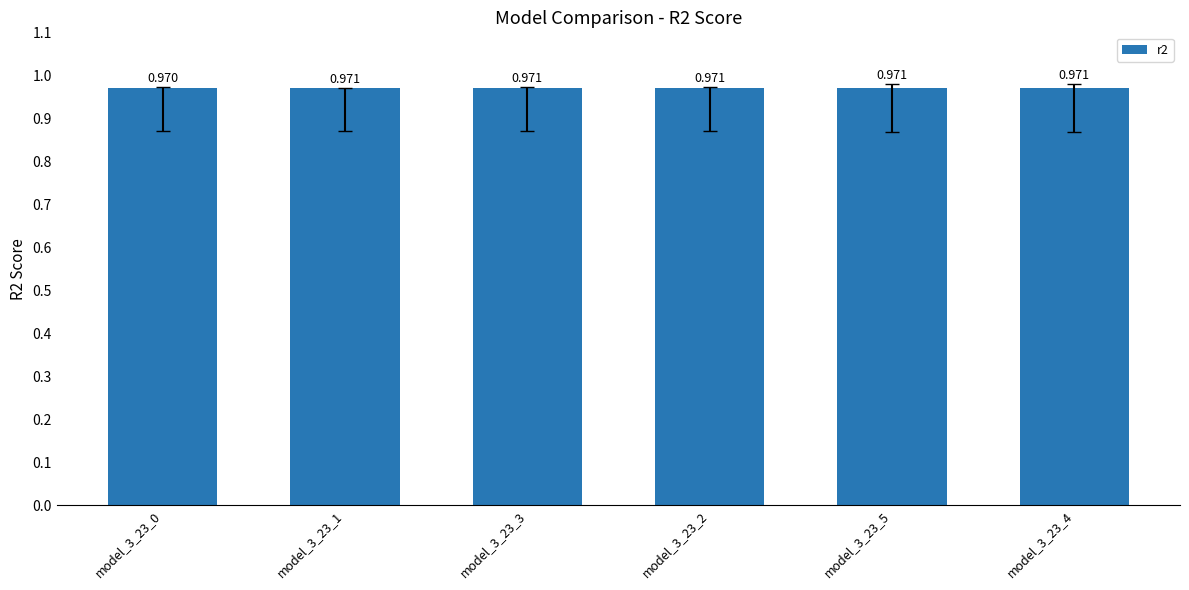

Reading right to left, what are all the values shown in this chart?

model_3_23_4=1.0	model_3_23_5=1.0	model_3_23_2=1.0	model_3_23_3=1.0	model_3_23_1=1.0	model_3_23_0=1.0